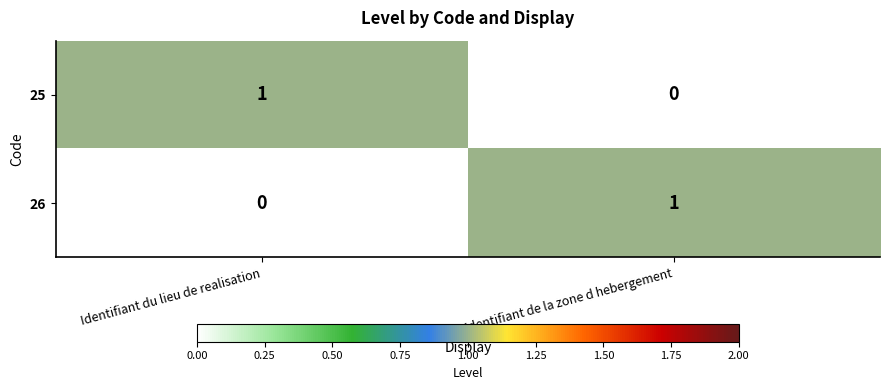

What is the spread (max minus min) of values at Identifiant du lieu de realisation?

1